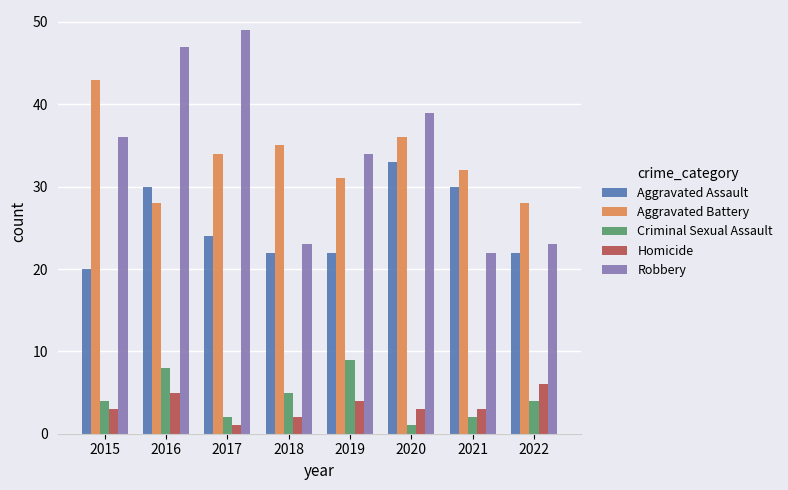

How many categories are shown in the chart?

8